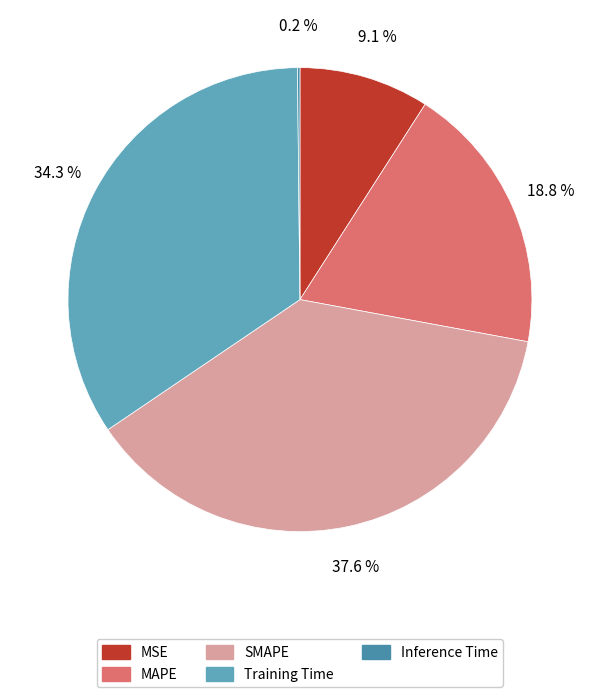

Which slice is the smallest?

Inference Time